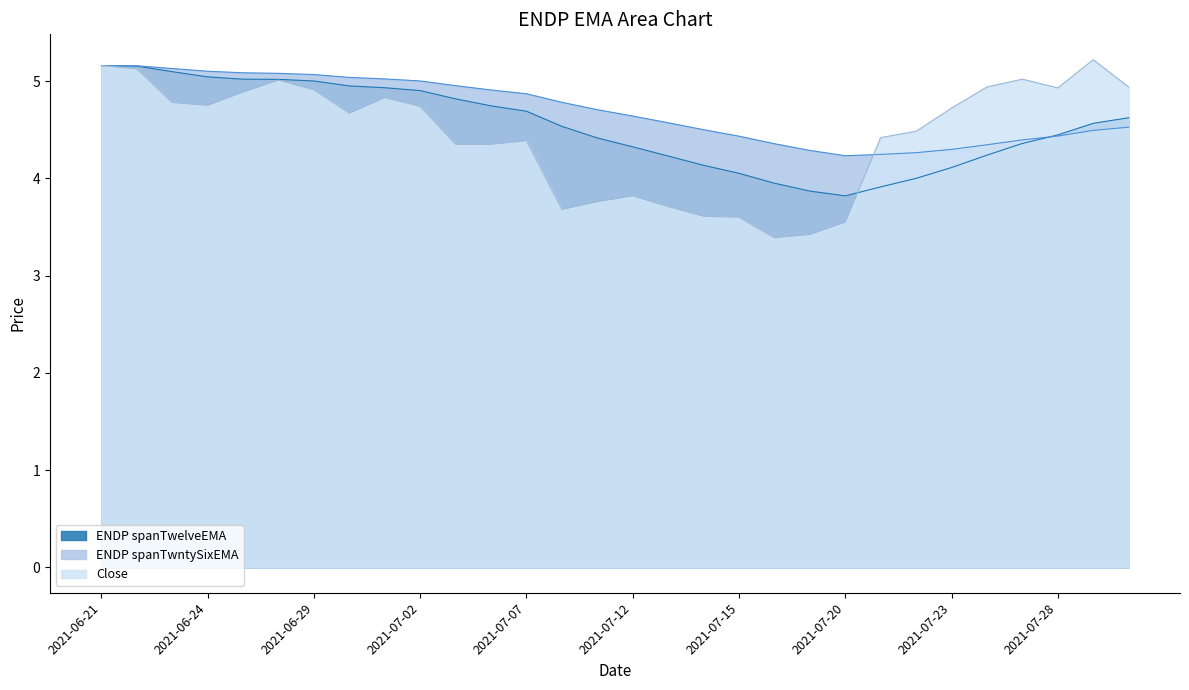

How many categories are shown in the chart?

30